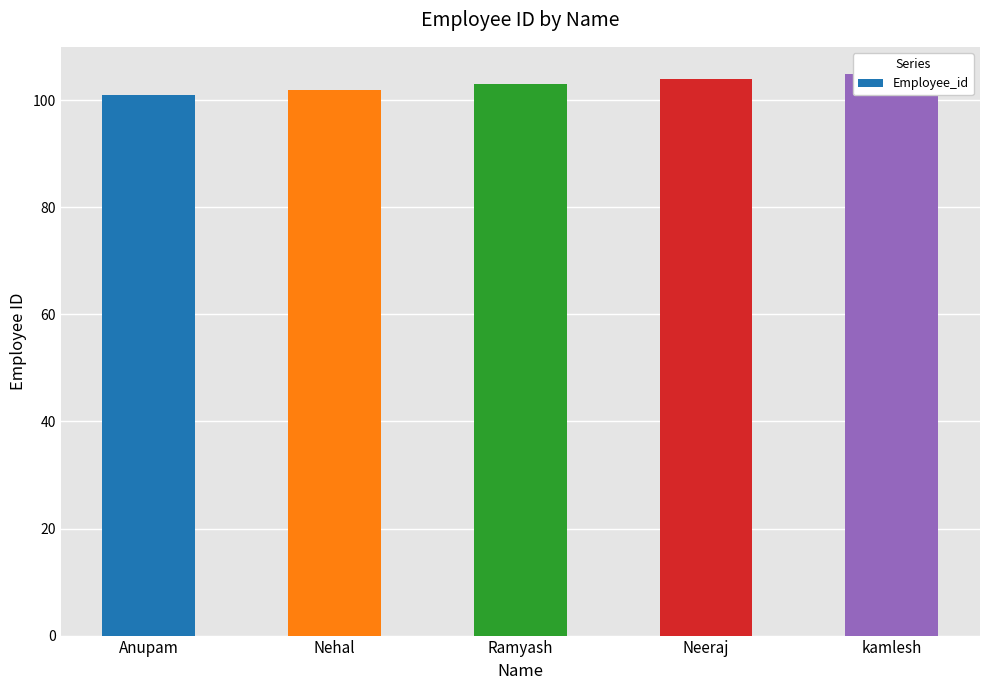

Rank the categories by value from lowest to highest.

Anupam, Nehal, Ramyash, Neeraj, kamlesh